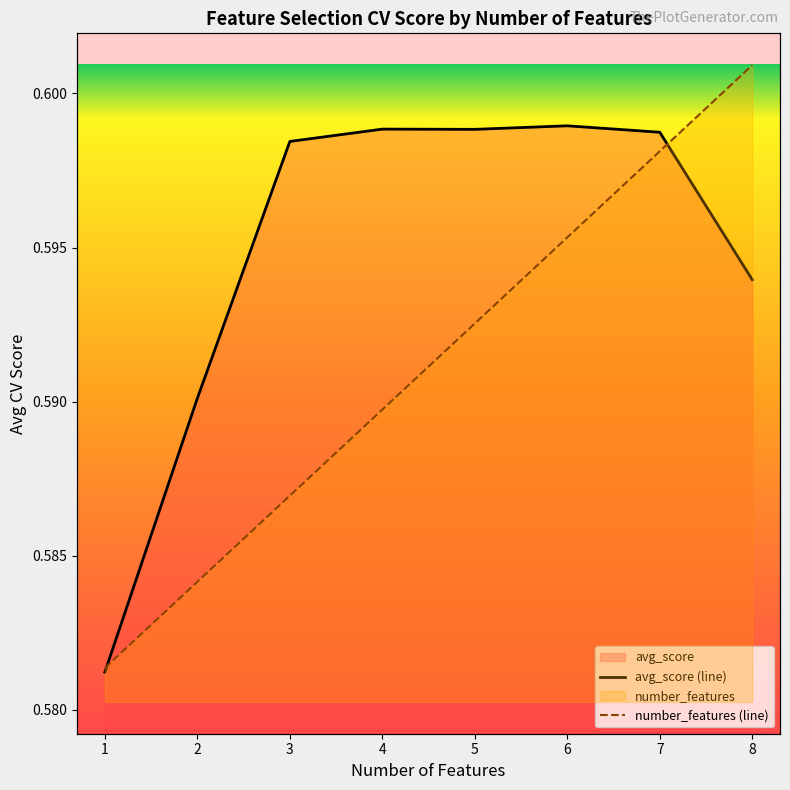

List the labels in order of avg_score value, largest first.

6, 4, 5, 7, 3, 8, 2, 1